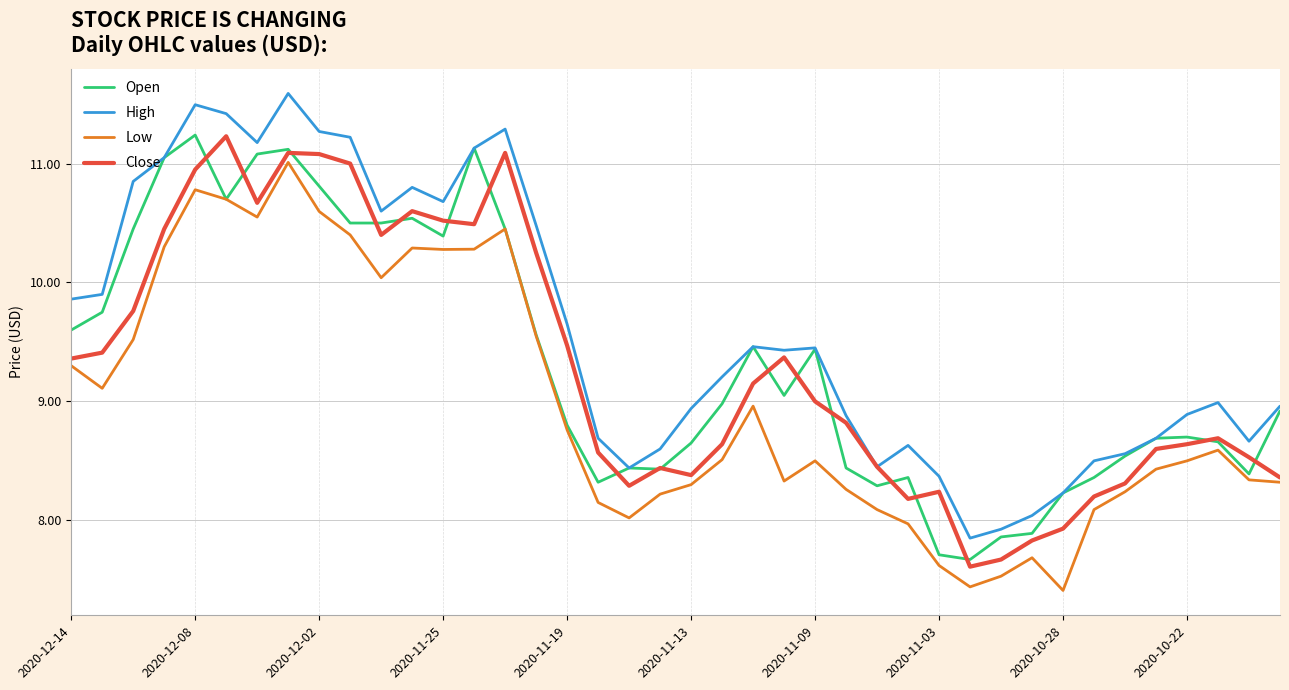

True or false: Low and High cross at least once.

False